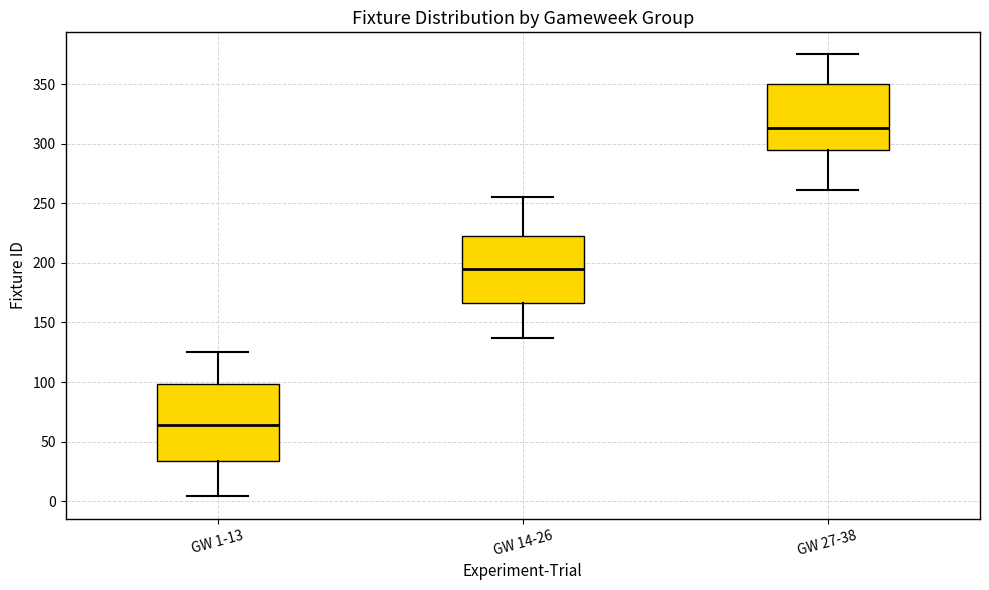

Reading left to right, read every box against the y-axis: the position of its median line, the range the box covers, and the ends of its whiskers. The values are not printed on the chart, so give them approximately, as read against the axis.

GW 1-13: median 65, box 35 to 100, whiskers 5 to 125
GW 14-26: median 195, box 165 to 225, whiskers 135 to 255
GW 27-38: median 315, box 295 to 350, whiskers 260 to 375